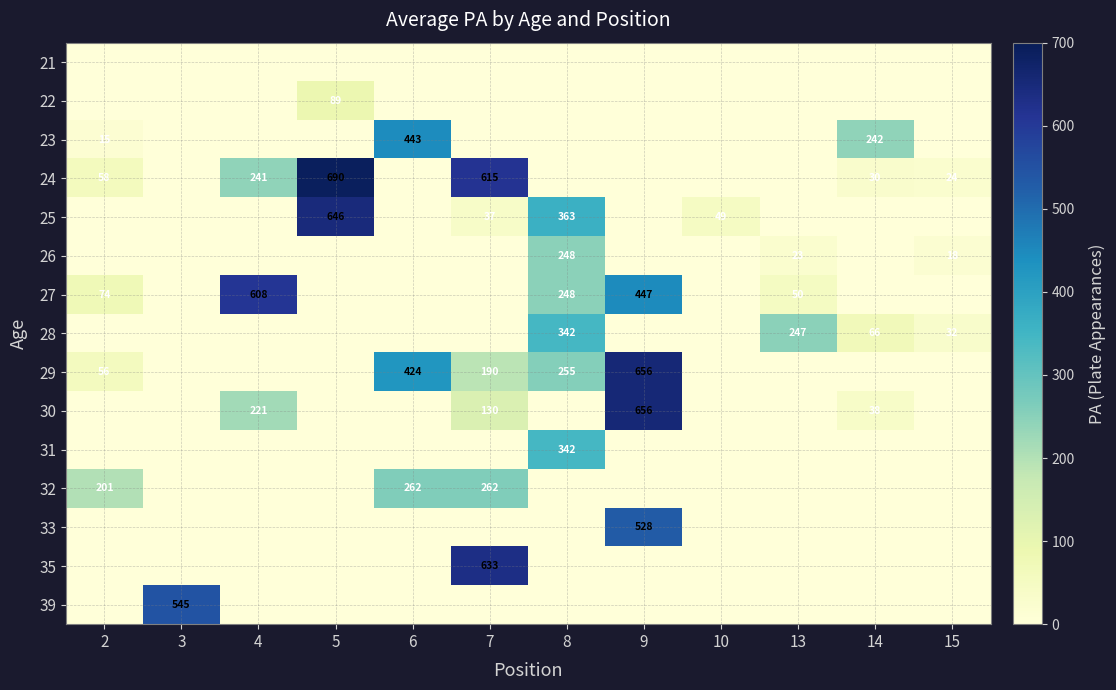

Which category has the lowest value across all series?

2